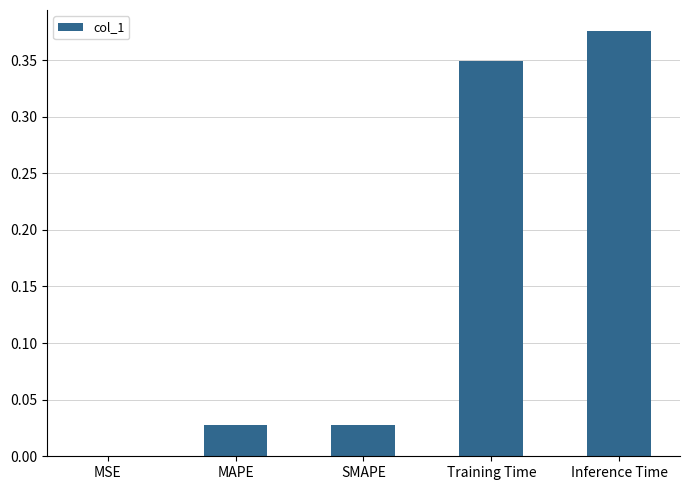

Is it true that the value at Inference Time is 0.6?

False